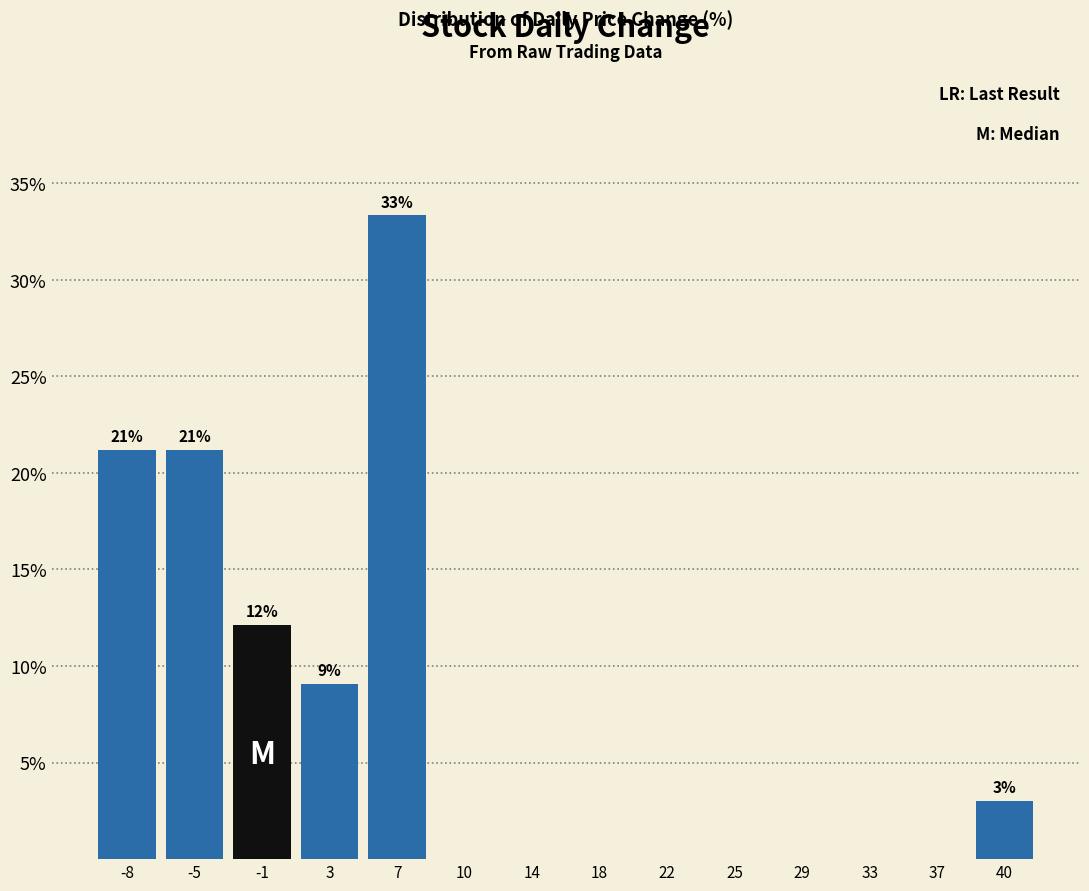

Reading left to right, list all the values displayed in this chart.

-8=21.2	-5=21.2	-1=12.1	3=9.1	7=33.3	10=0.0	14=0.0	18=0.0	22=0.0	25=0.0	29=0.0	33=0.0	37=0.0	40=3.0